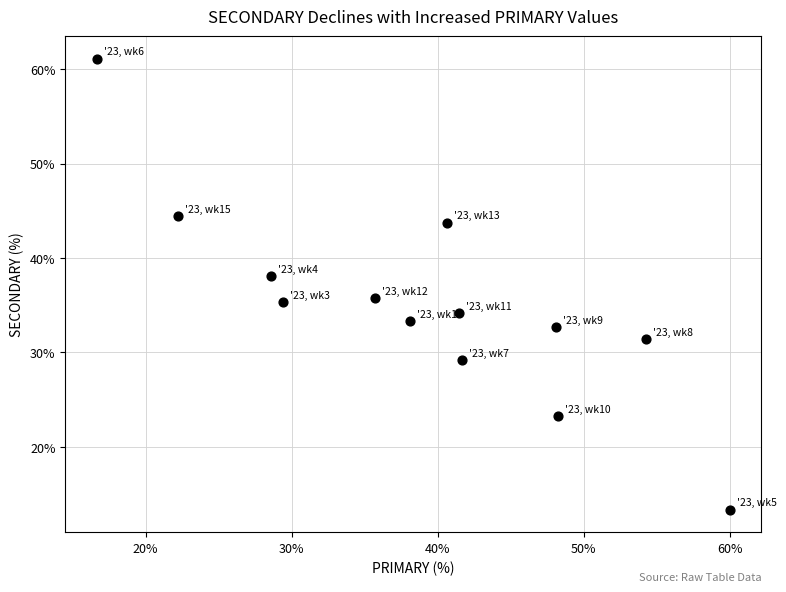

What is the range of X values (max minus min)?

43.3